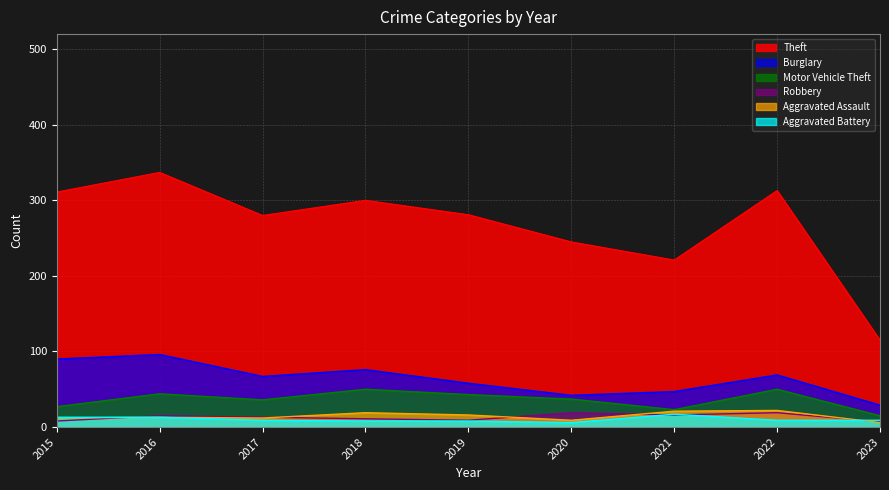

True or false: Theft and Robbery intersect in this chart.

False